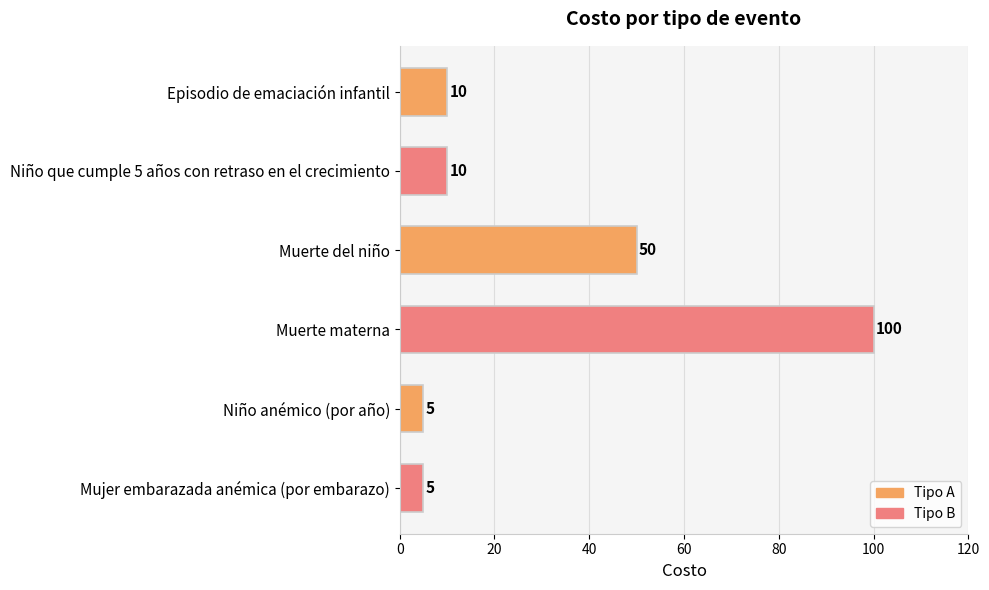

What is the greatest value displayed?

100